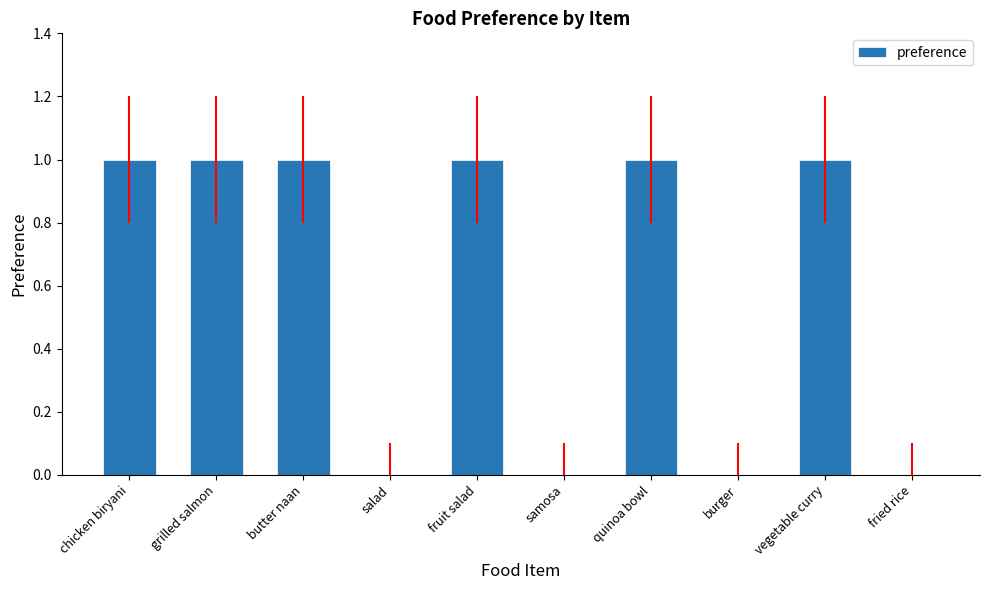

What is the sum of all values?

6